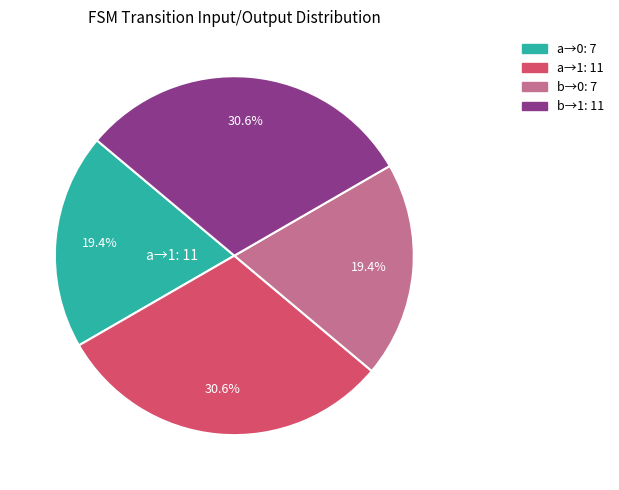

Is there any slice that represents more than half of the pie?

No